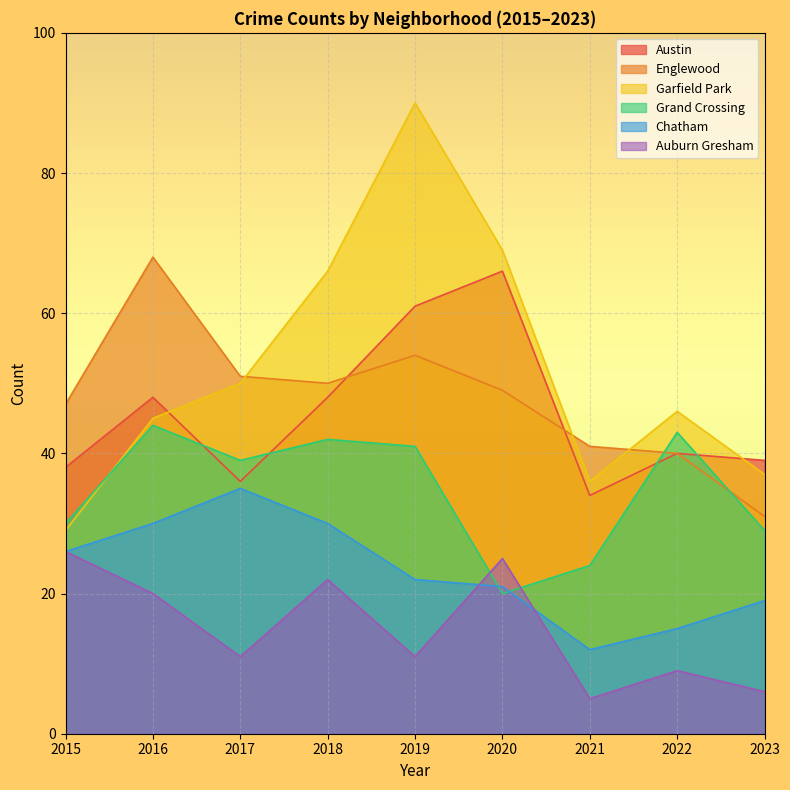

Which category has the highest value in the Austin series?

2020